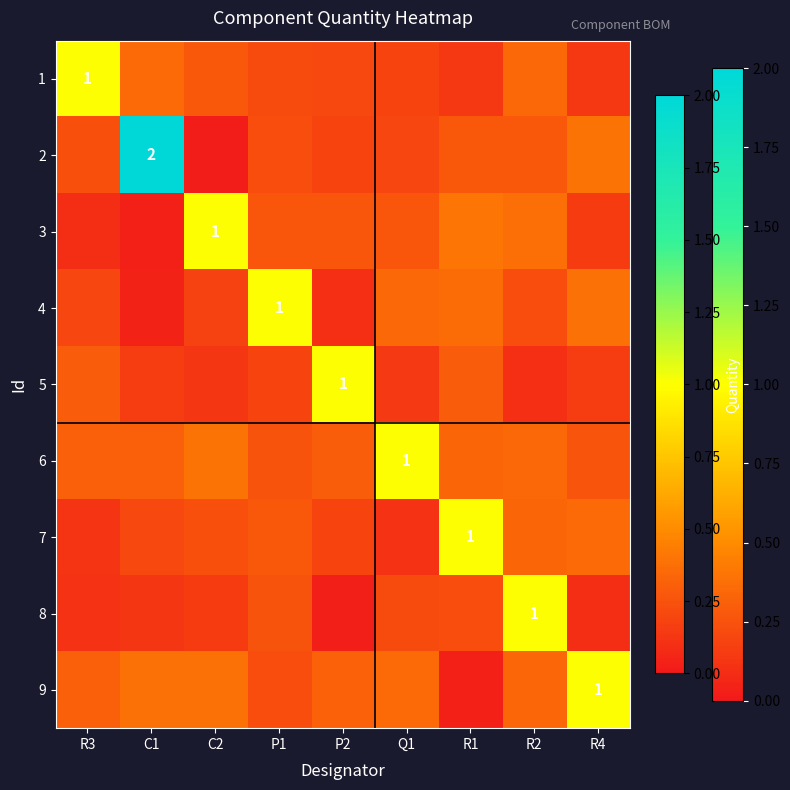

At which category is the sum across all series the highest?

C1